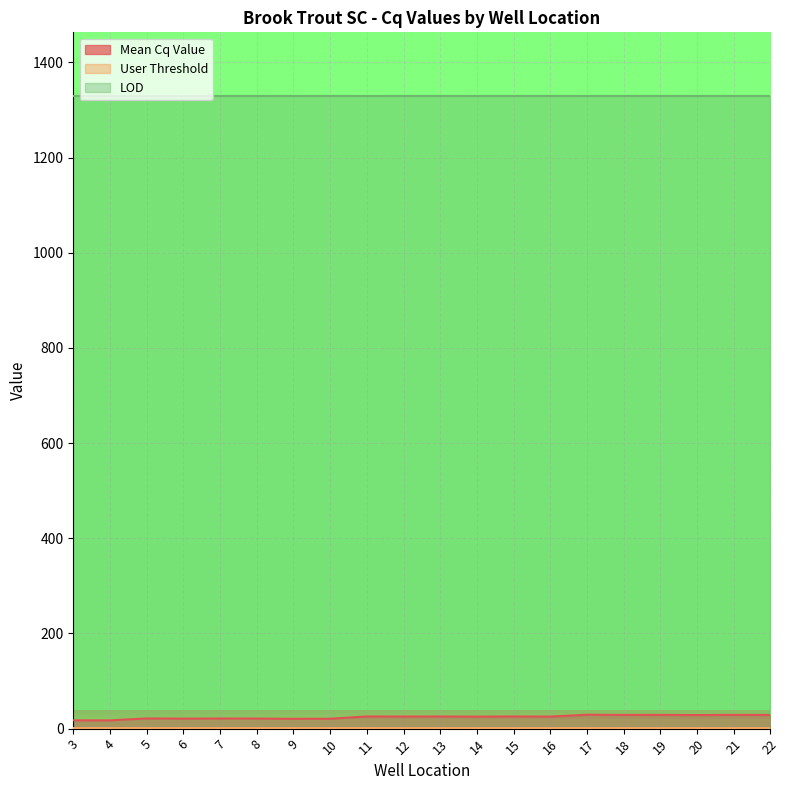

Reading left to right, transcribe all the data shown in this chart.

Mean Cq Value: 3=17.5	4=17.4	5=21.4	6=21.0	7=21.3	8=21.2	9=20.7	10=20.8	11=25.6	12=25.4	13=25.5	14=25.2	15=25.5	16=25.3	17=29.2	18=28.8	19=28.8	20=28.5	21=28.8	22=28.7
User Threshold: 3=0.4	4=0.4	5=0.4	6=0.4	7=0.4	8=0.4	9=0.4	10=0.4	11=0.4	12=0.4	13=0.4	14=0.4	15=0.4	16=0.4	17=0.4	18=0.4	19=0.4	20=0.4	21=0.4	22=0.4
LOD: 3=1330.0	4=1330.0	5=1330.0	6=1330.0	7=1330.0	8=1330.0	9=1330.0	10=1330.0	11=1330.0	12=1330.0	13=1330.0	14=1330.0	15=1330.0	16=1330.0	17=1330.0	18=1330.0	19=1330.0	20=1330.0	21=1330.0	22=1330.0